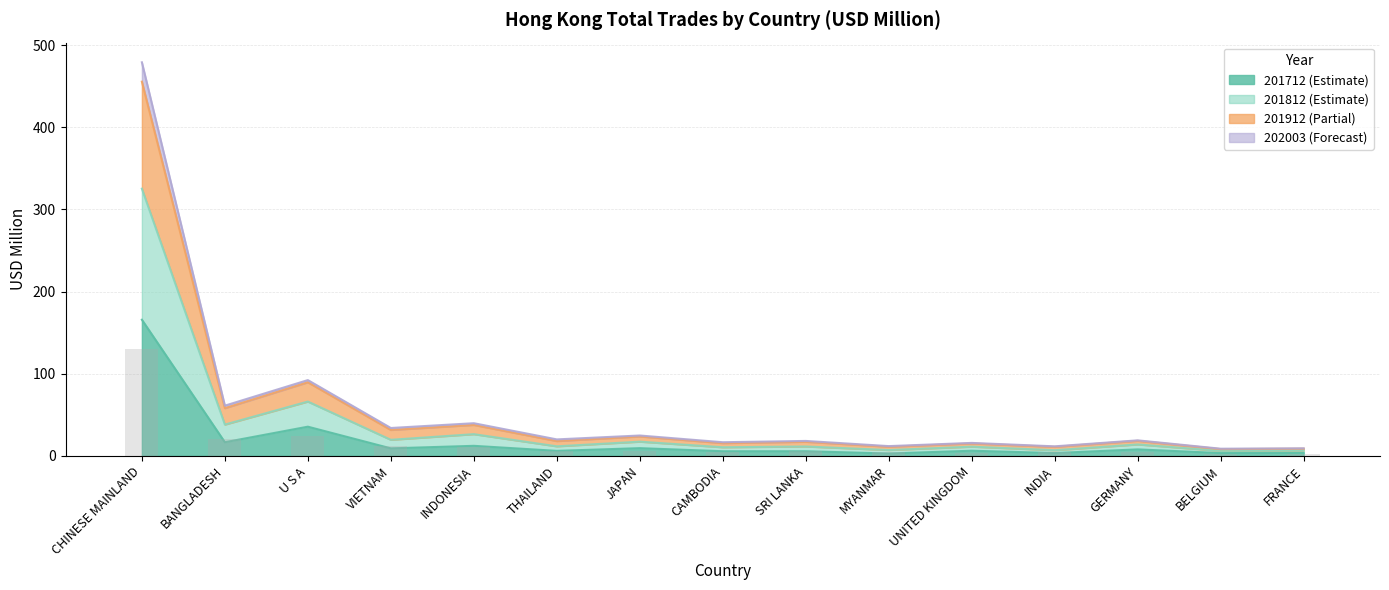

At which label does 201912 reach its minimum?

BELGIUM